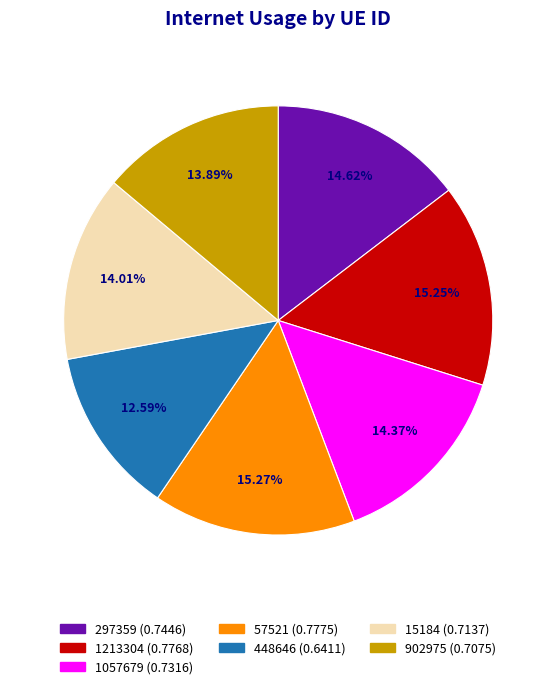

Count the number of slices in the pie.

7